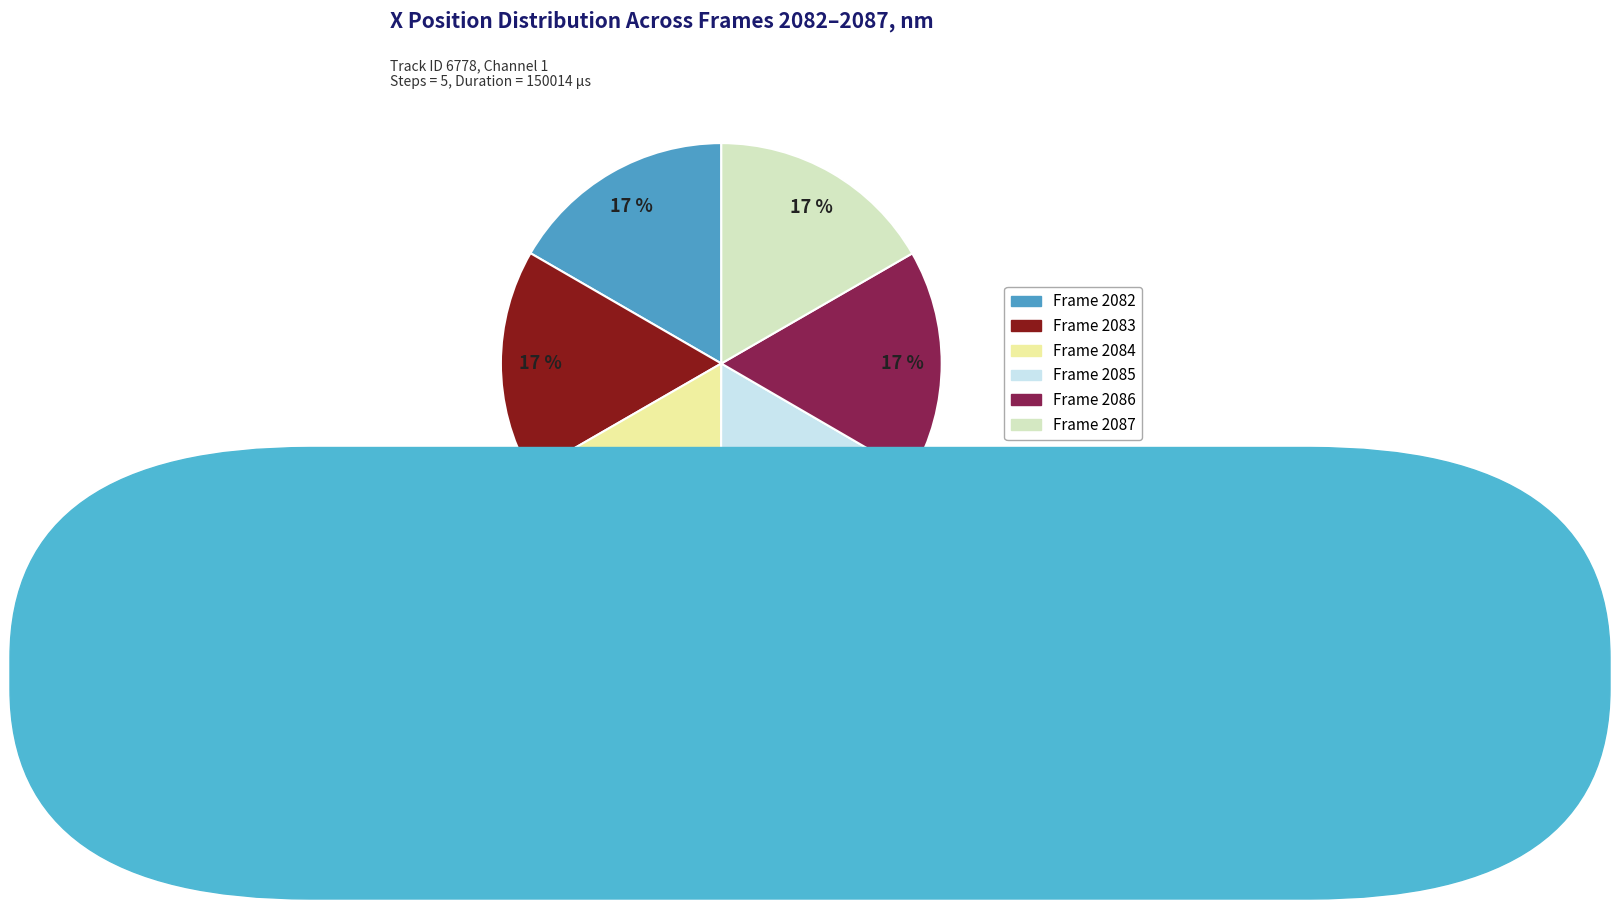

Count the number of slices in the pie.

6